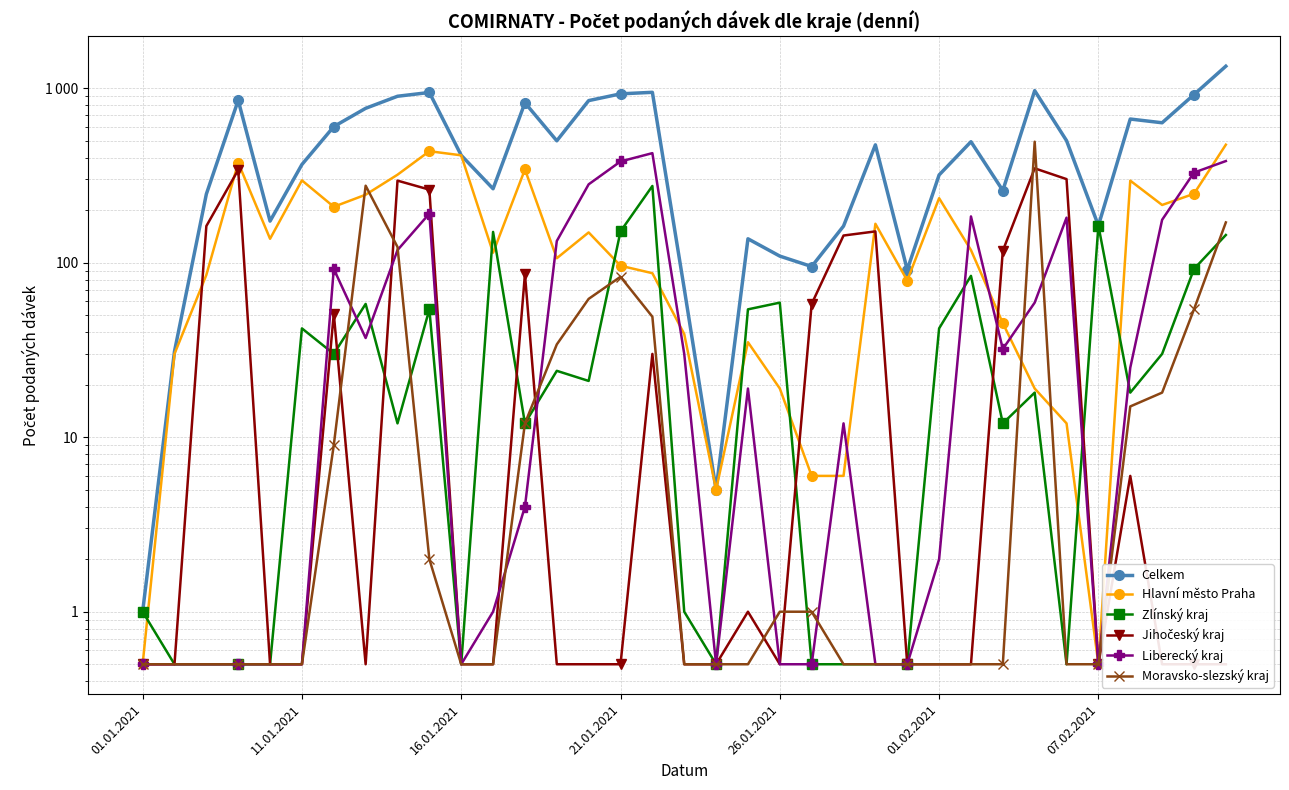

Is this an area chart (filled region under the line)?

No